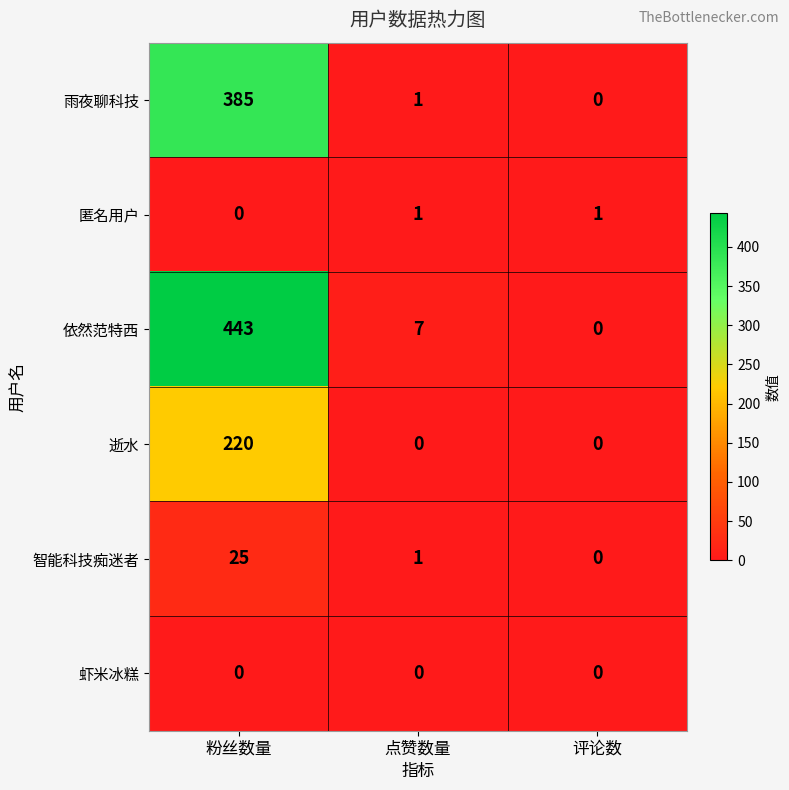

How many data points in 逝水 are above 0?

1